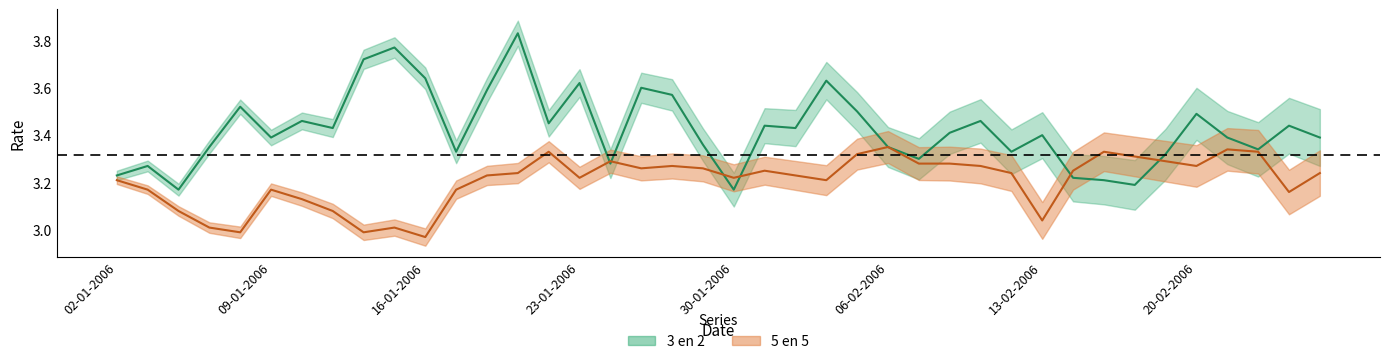

How many values in the 5 en 5 series exceed 3?

37